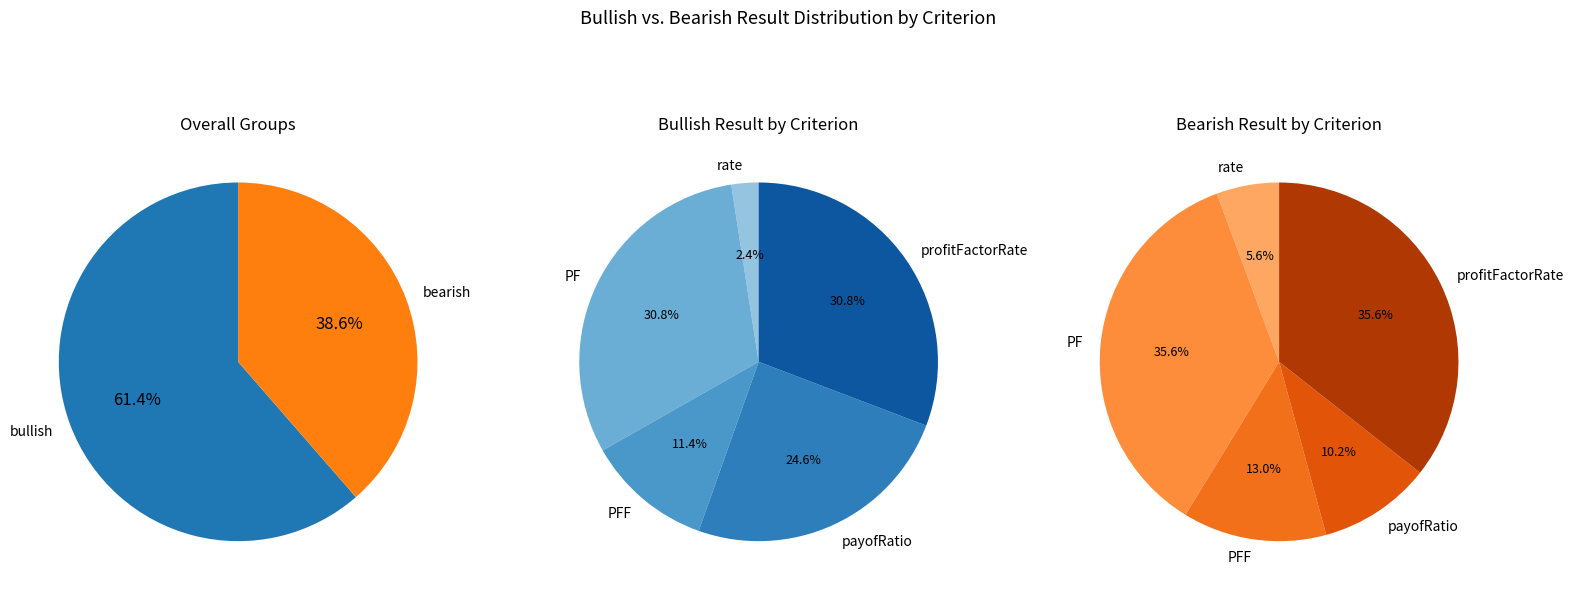

Combined, do rate and PFF account for over 50%?

No